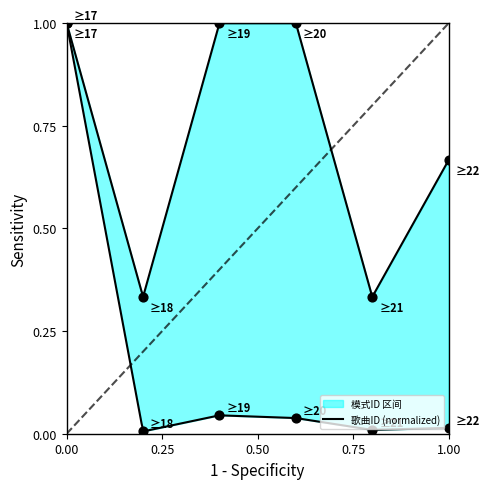

At which category is the sum across all series the highest?

17